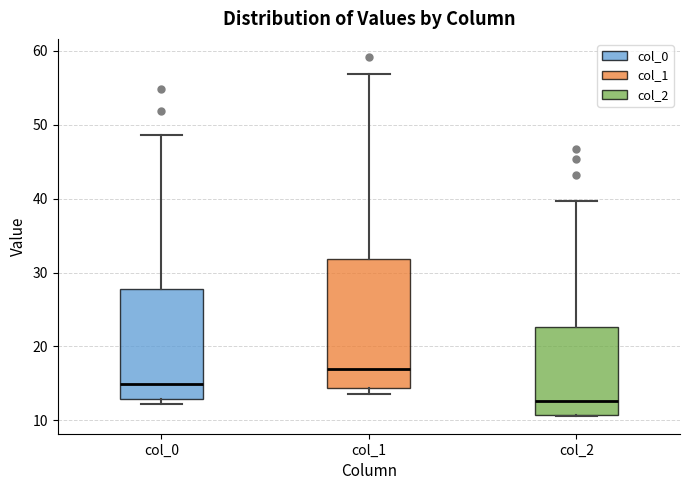

Which box is the tallest, from its lower edge to its upper edge?

col_1